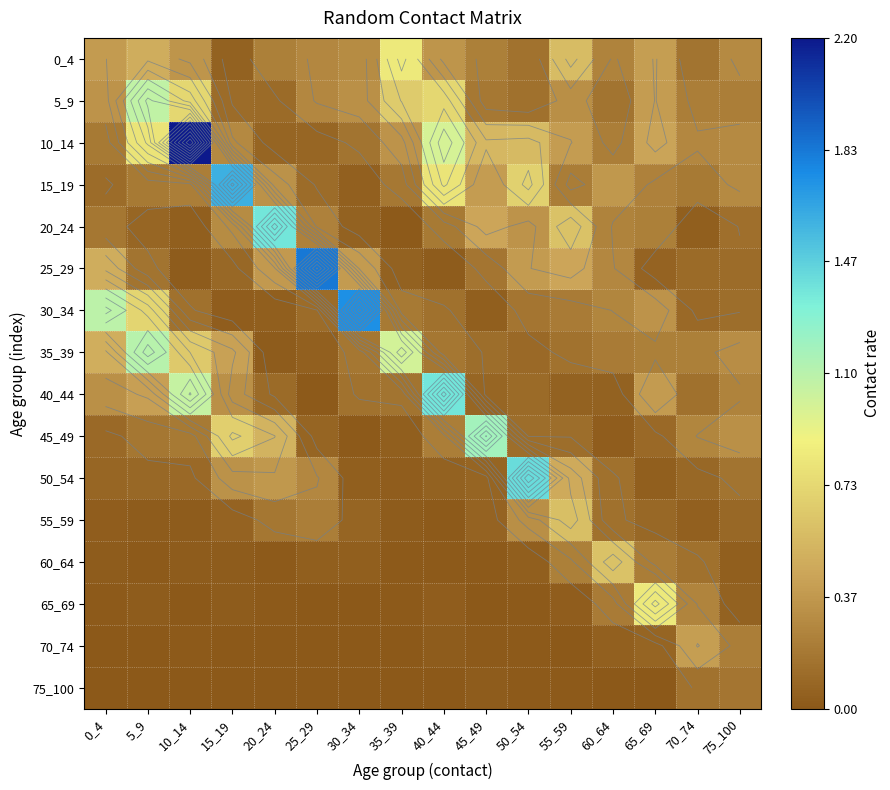

What is the difference between the highest and lowest values at 5_9?

1.1